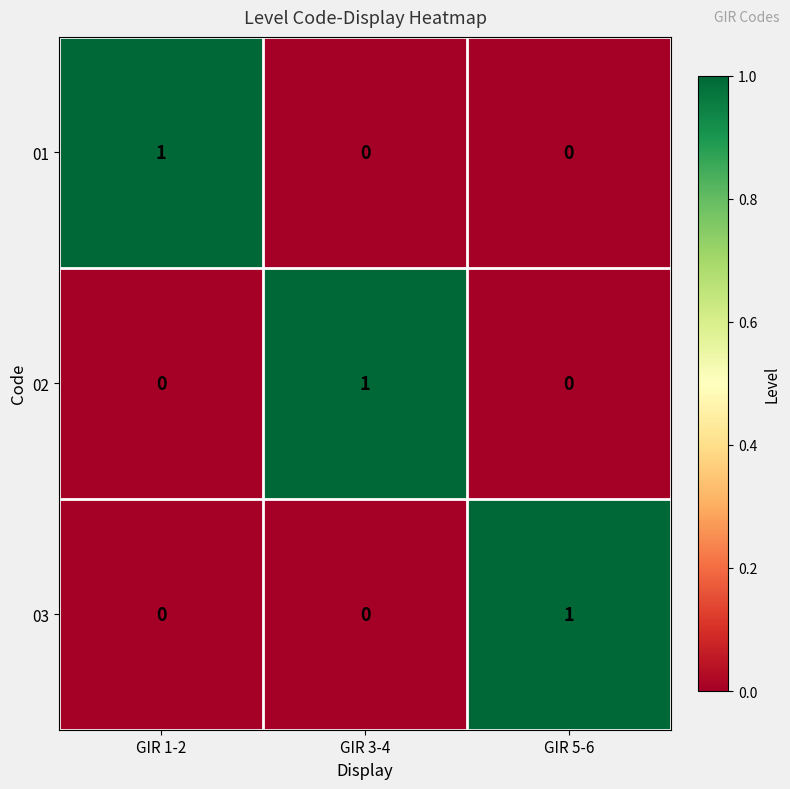

Reading left to right, transcribe all the data shown in this chart.

01: GIR 1-2=1	GIR 3-4=0	GIR 5-6=0
02: GIR 1-2=0	GIR 3-4=1	GIR 5-6=0
03: GIR 1-2=0	GIR 3-4=0	GIR 5-6=1